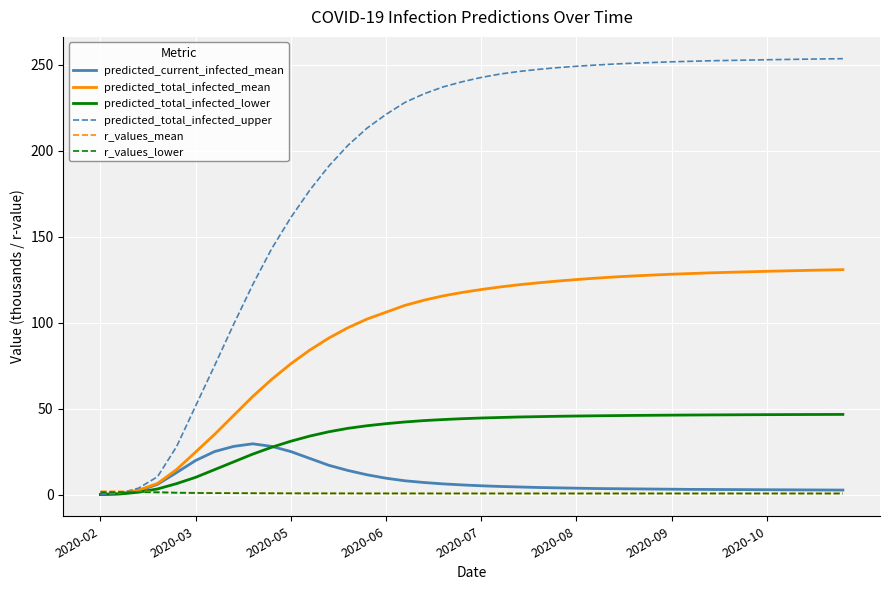

Which series has the largest total across all categories?

predicted_total_infected_upper